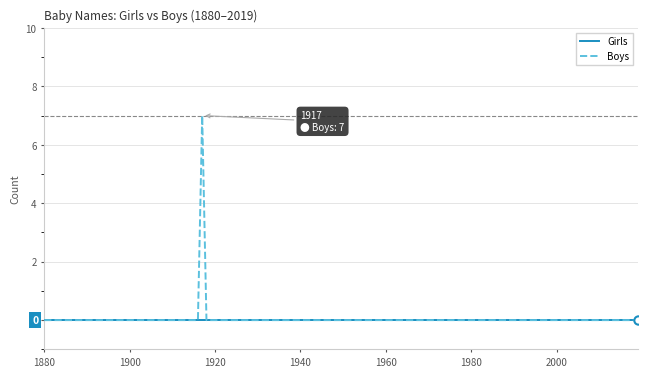

Rank the series by their maximum value, from lowest to highest.

Girls, Boys